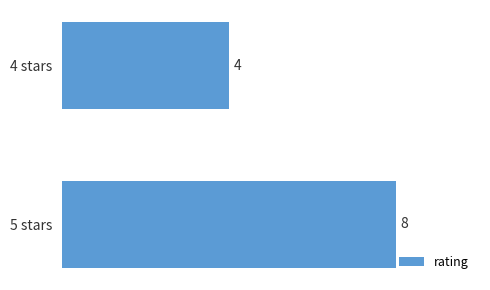

What is the smallest value displayed?

4